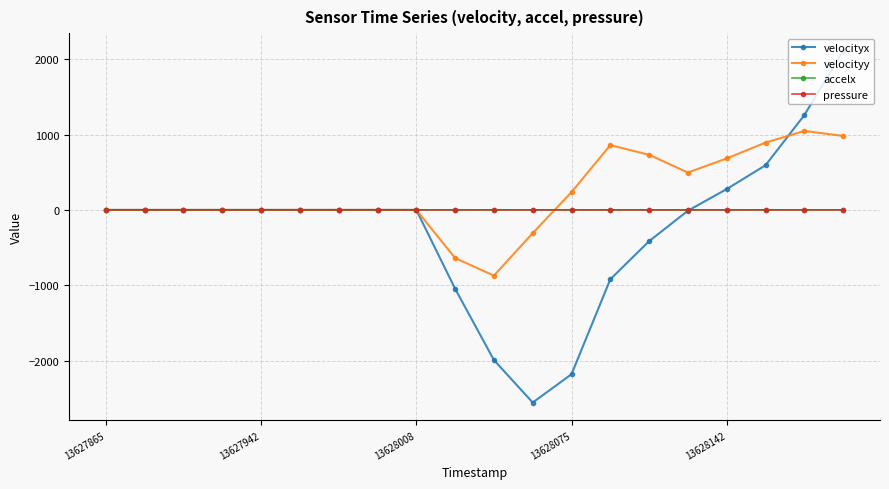

What is the smallest value displayed?

-2553.9